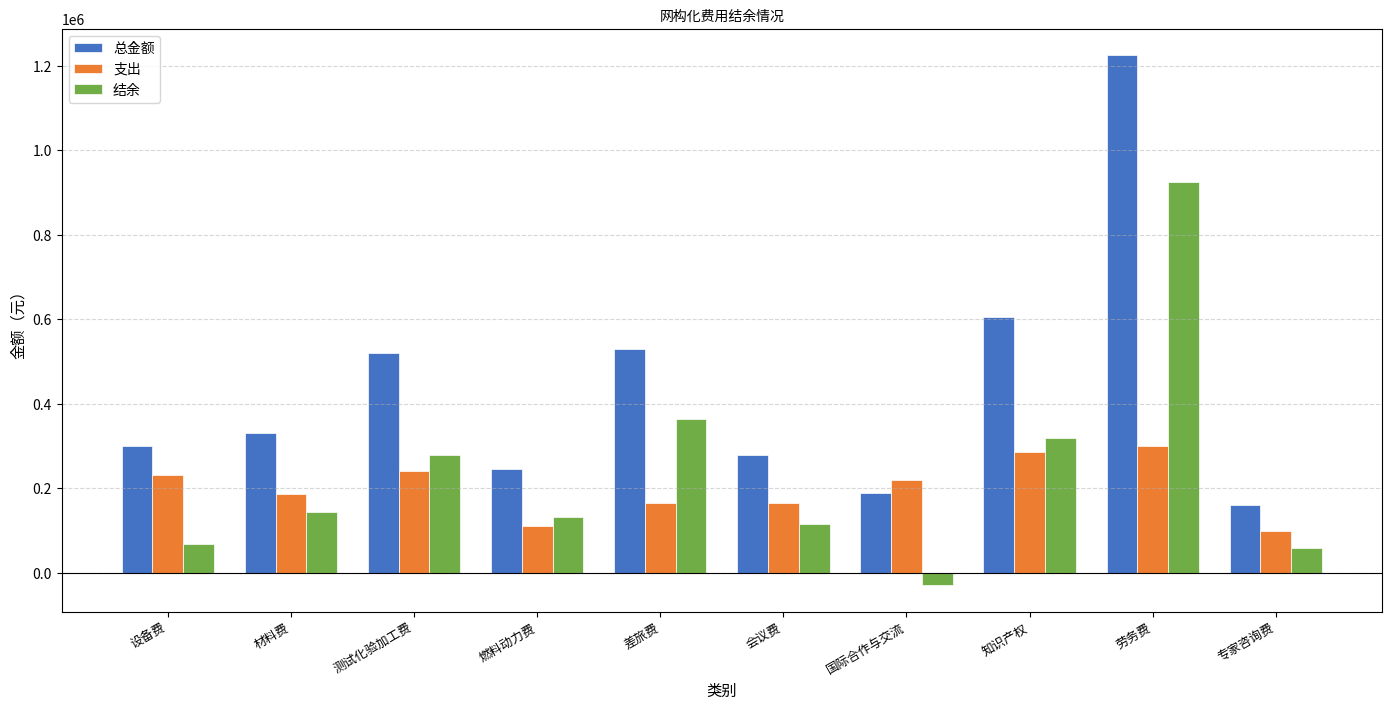

Which series has the largest range (max minus min)?

总金额